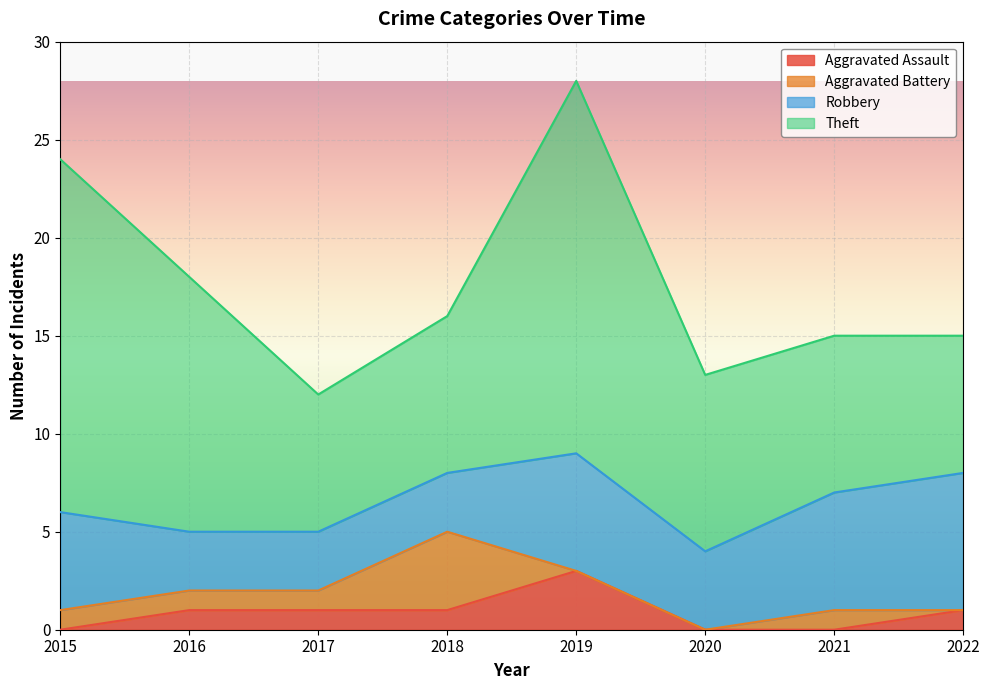

Is the value of Aggravated Assault at 2018 greater than the value of Aggravated Battery at 2015?

No